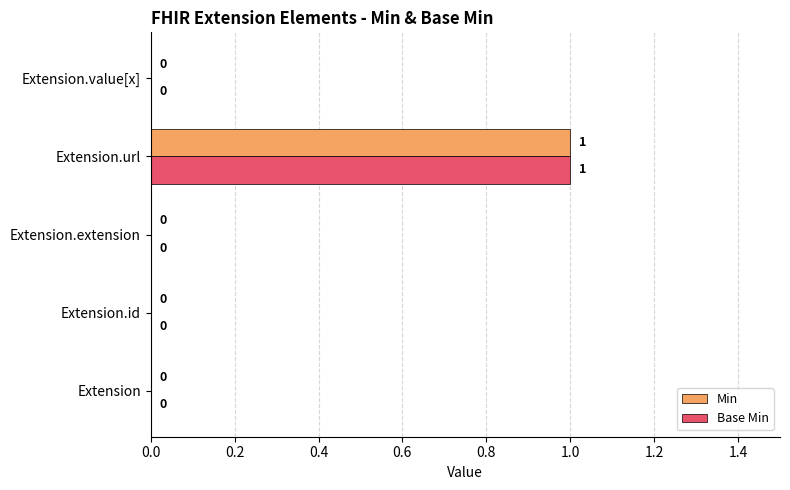

How many Base Min values are between 0 and 1?

5